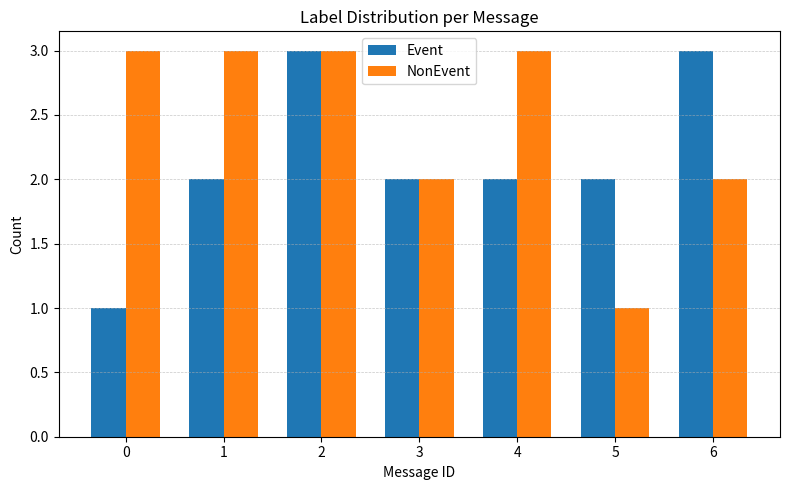

What is the approximate value of NonEvent at 5?

1